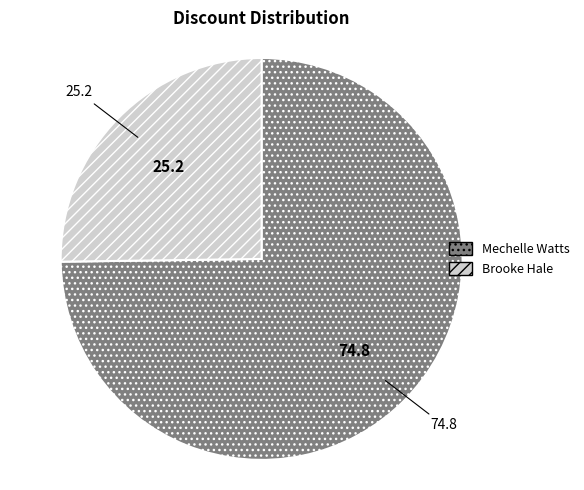

Is it true that Mechelle Watts is 85% of the pie?

False